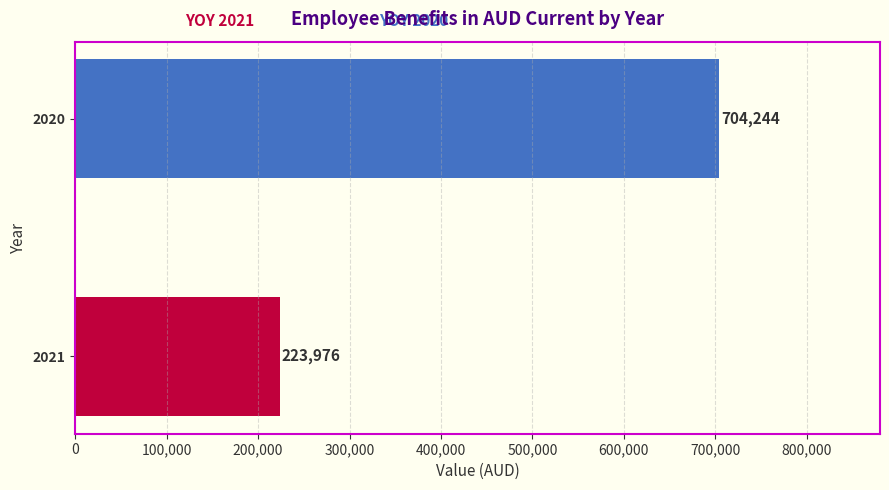

Count the values in the range 223976 to 704244.

2